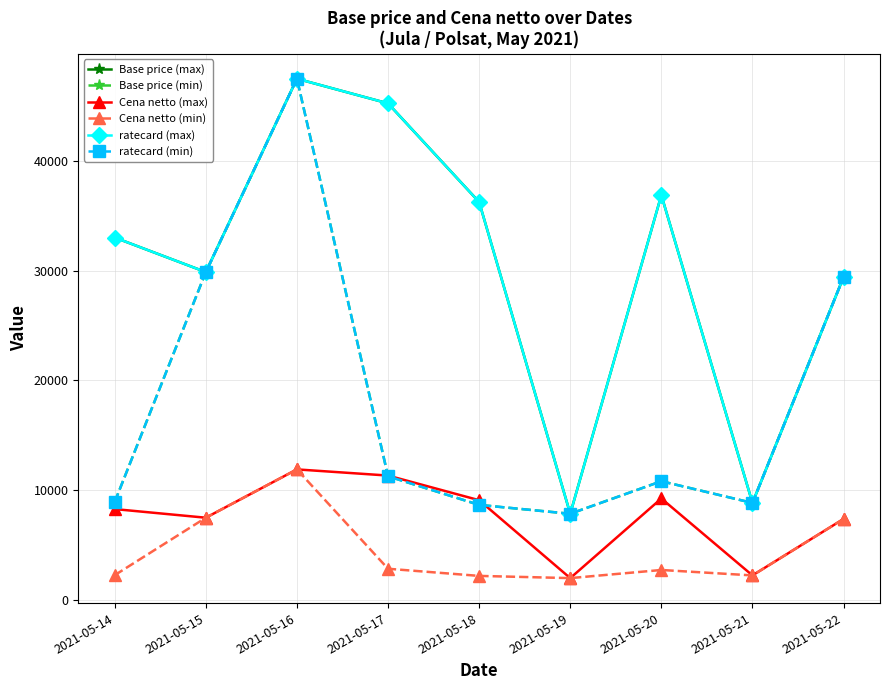

True or false: Base price (max) and Base price (min) intersect in this chart.

False